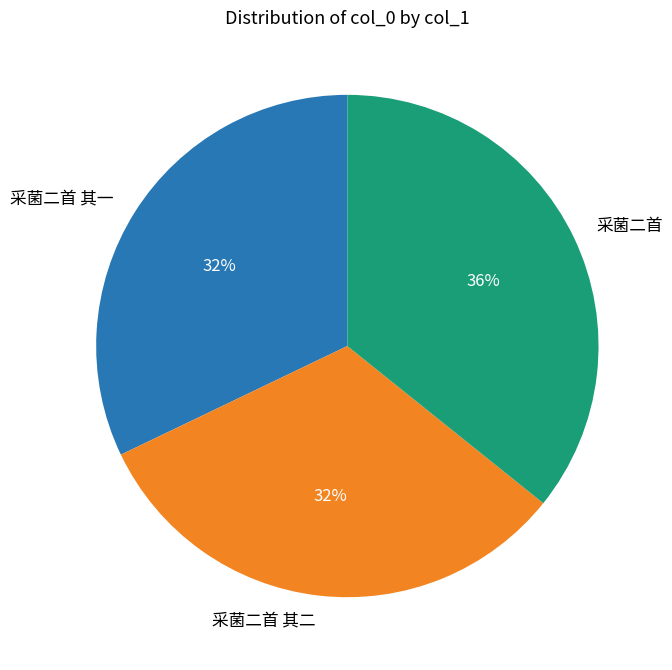

The 采菌二首 其二 slice represents 26% of the pie. True or false?

False